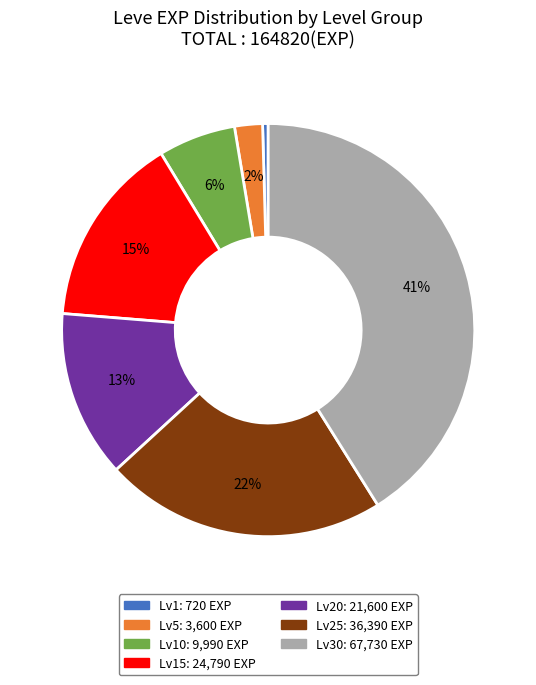

Is there any slice that represents more than half of the pie?

No